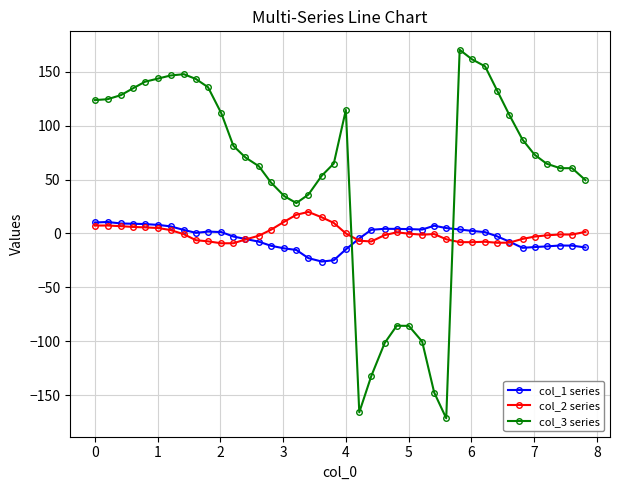

True or false: col_1 series and col_3 series cross at least once.

True